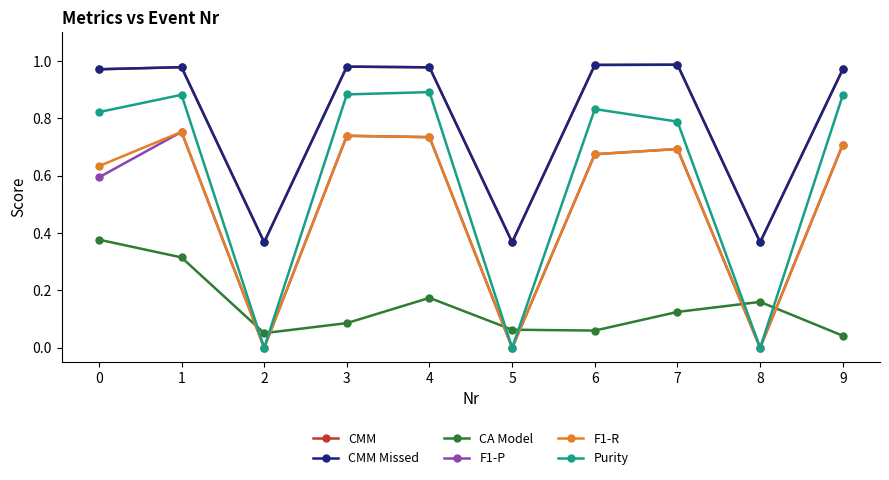

At which category is the sum across all series the highest?

1